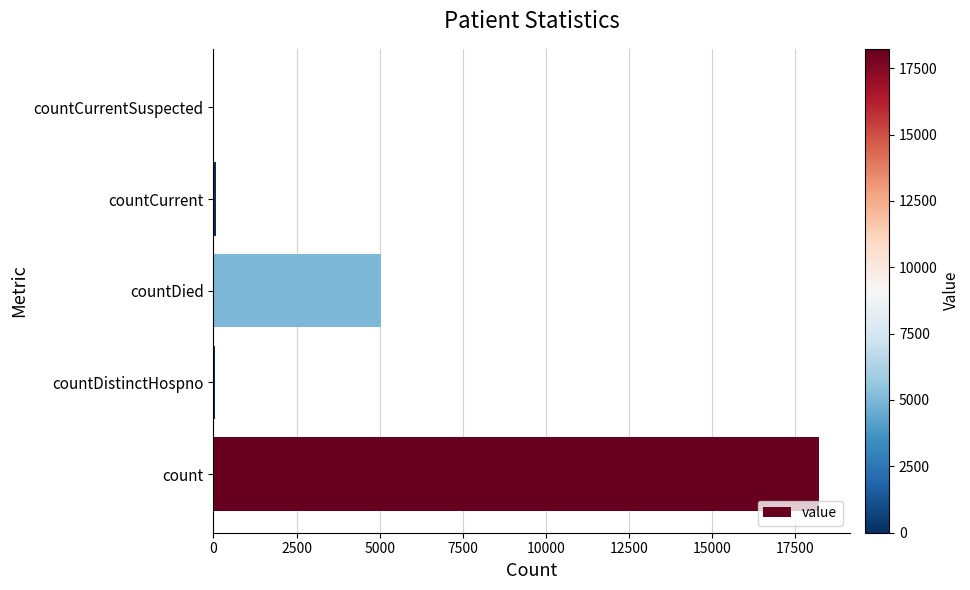

Between countCurrentSuspected and count, which is larger?

count